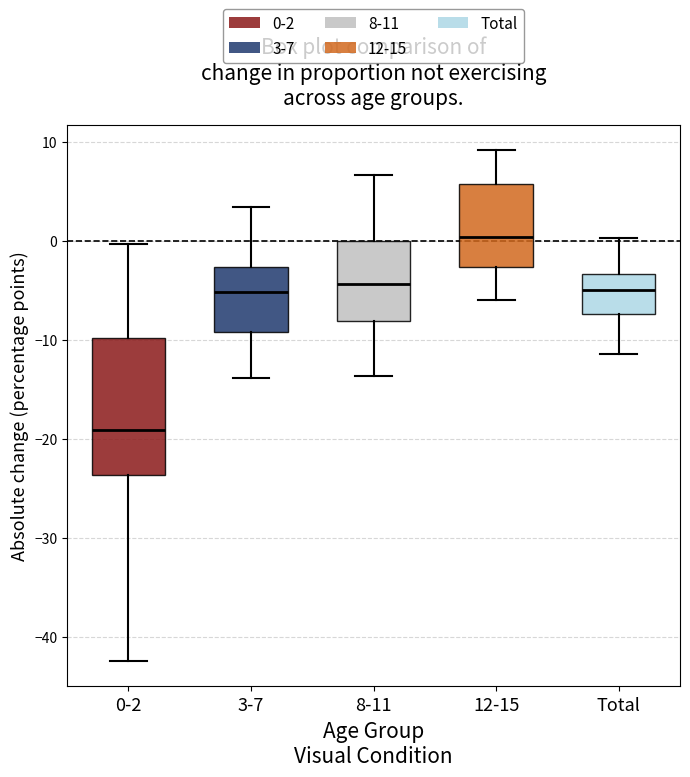

Which box's median line is the lowest?

0-2